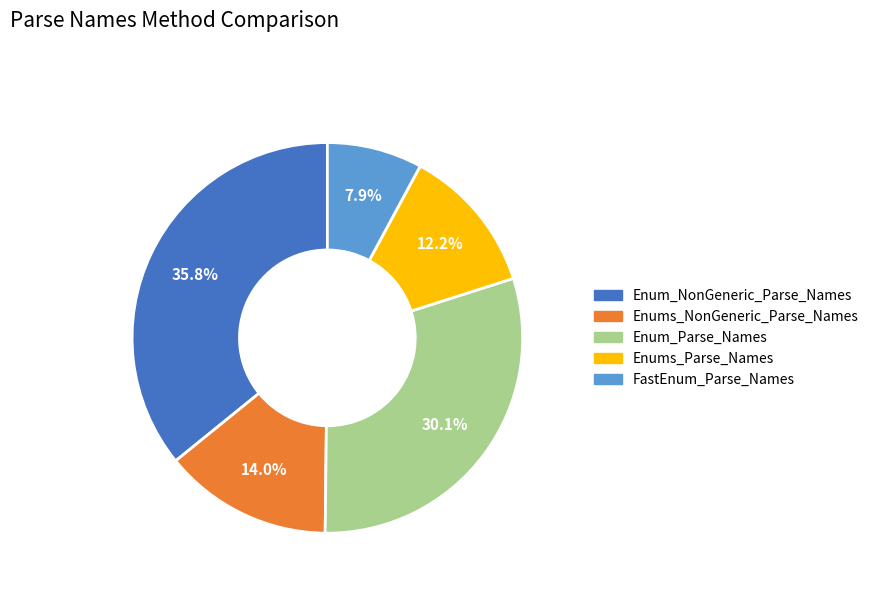

To the nearest percent, what is the average slice percentage?

20%